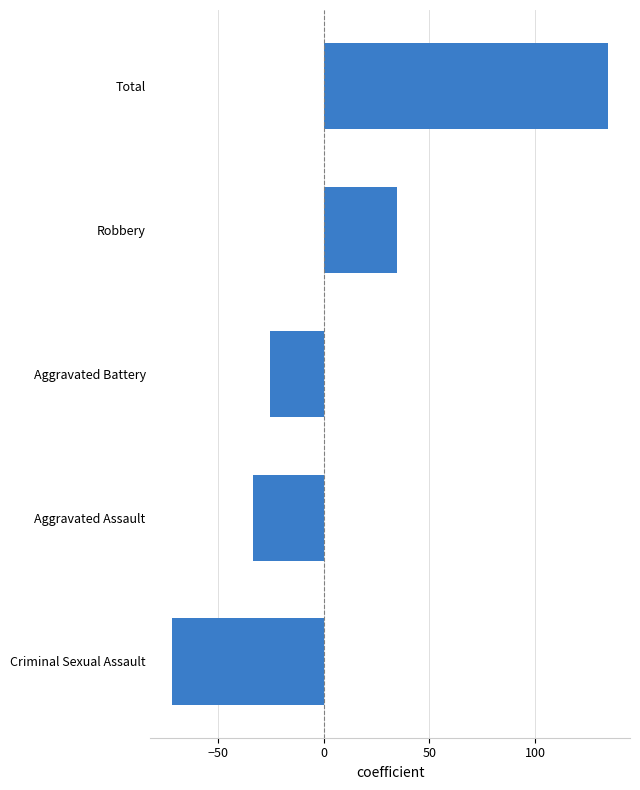

What value does the data have at Aggravated Battery?

-25.5